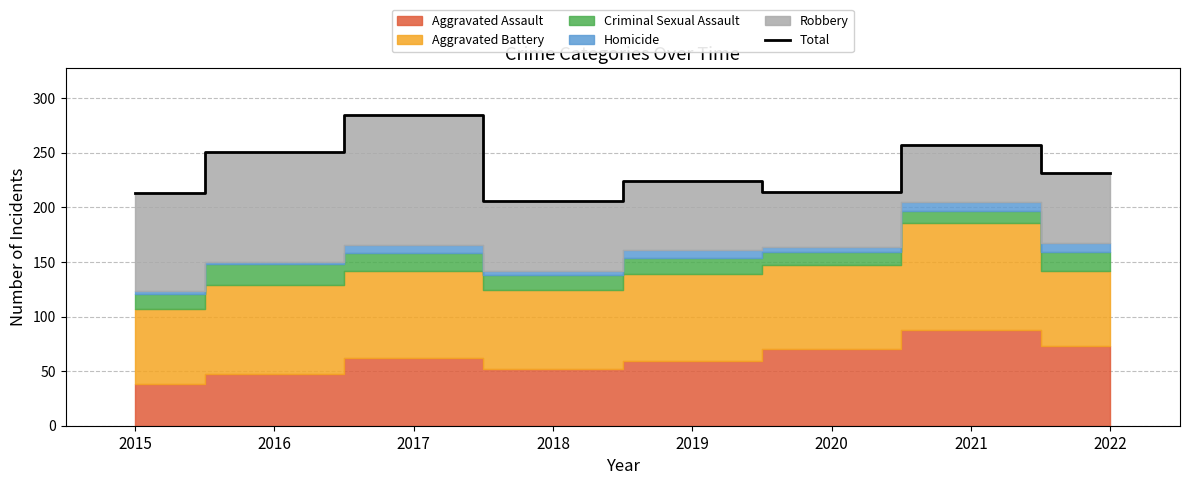

Reading right to left, what are all the values shown in this chart?

2022=232	2021=257	2020=214	2019=224	2018=206	2017=285	2016=251	2015=213